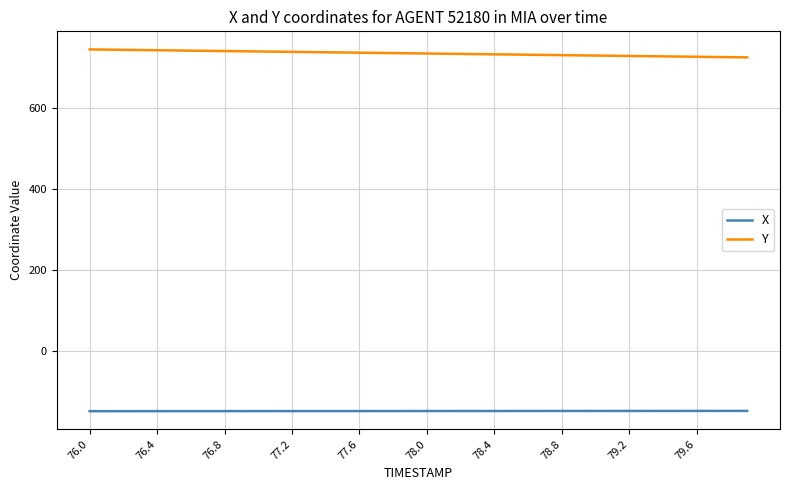

What is the greatest value displayed?

743.6